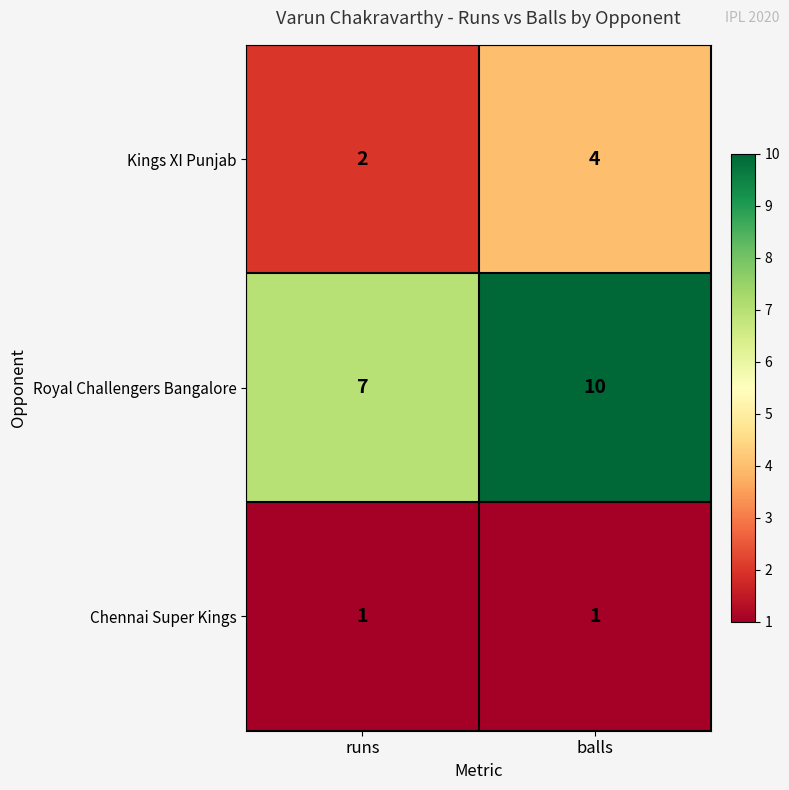

The value of Royal Challengers Bangalore at runs is 2. True or false?

False